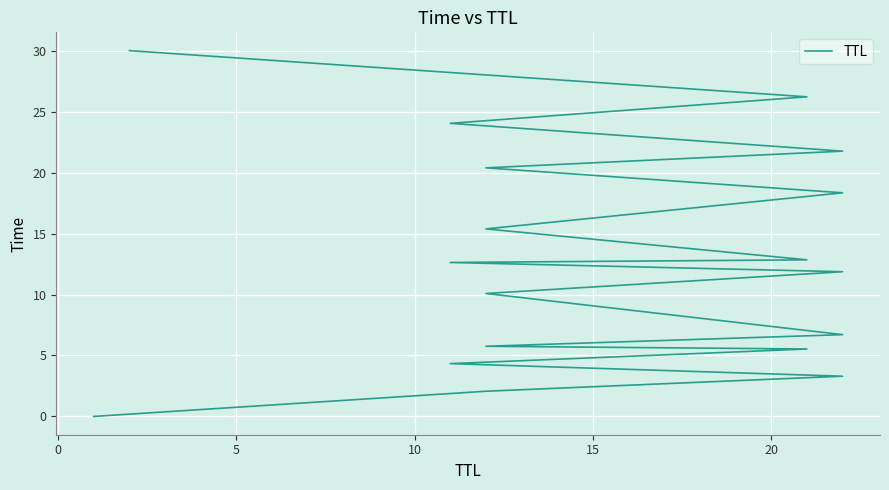

True or false: the data shows 11.4 at 12.

False